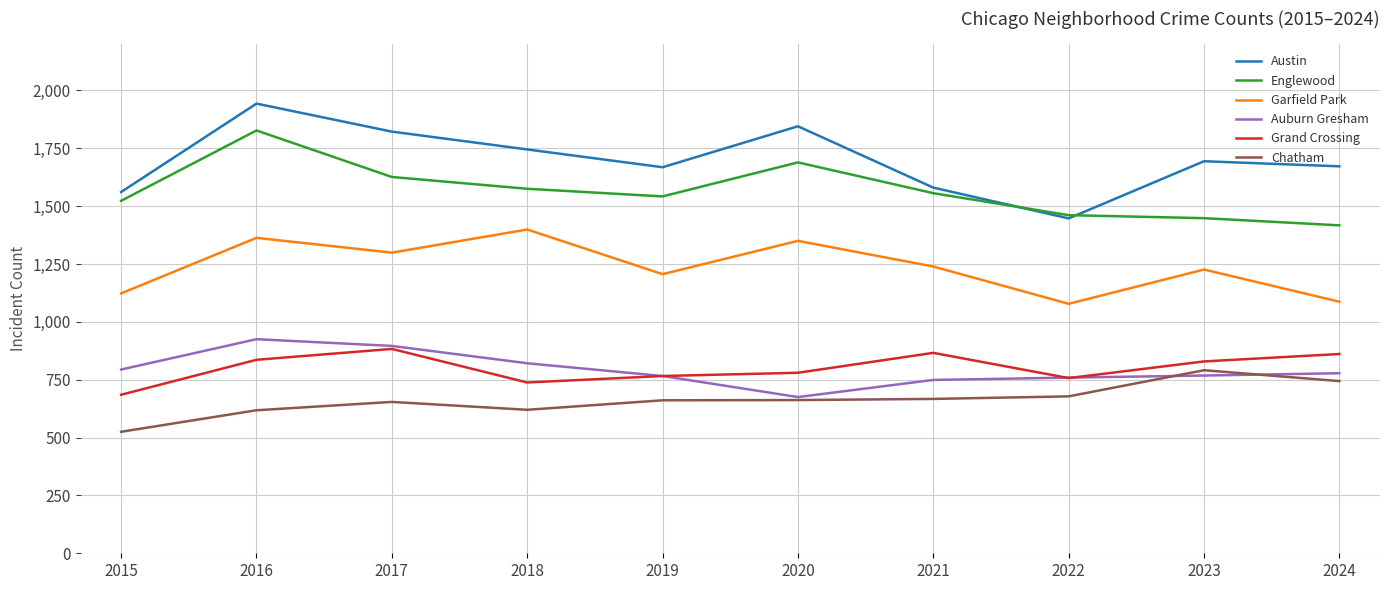

Which series has the largest total across all categories?

Austin